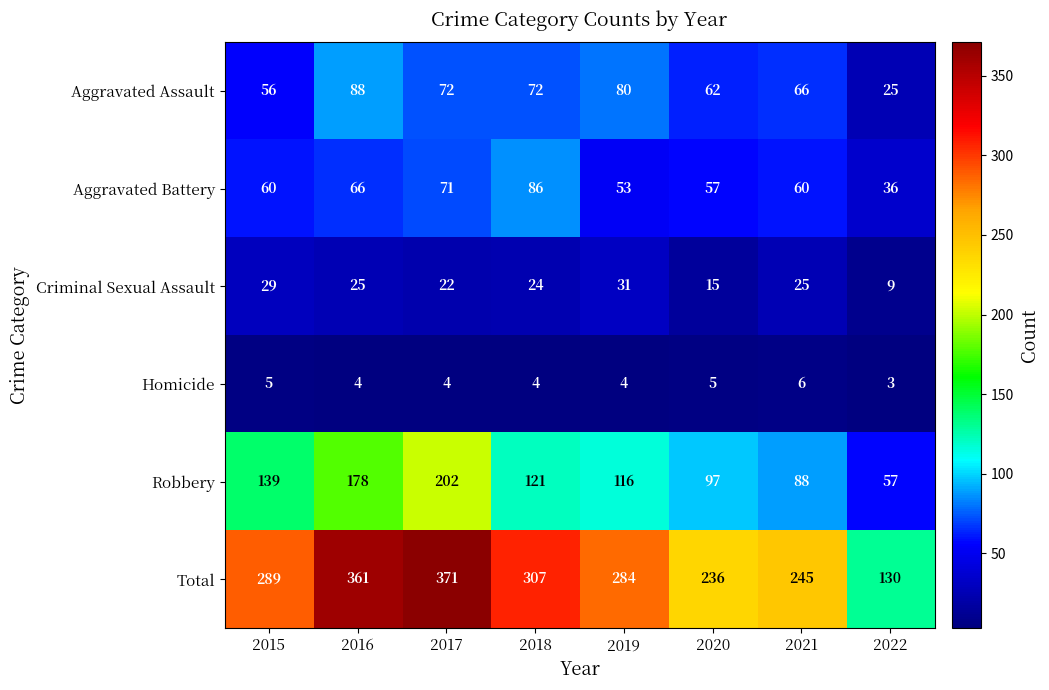

What is the approximate value of Total at 2022?

130